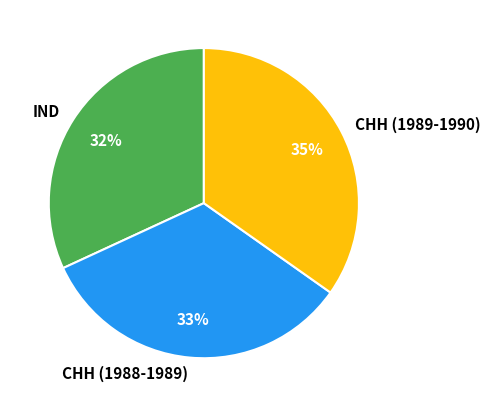

Which slice is the largest?

CHH (1989-1990)